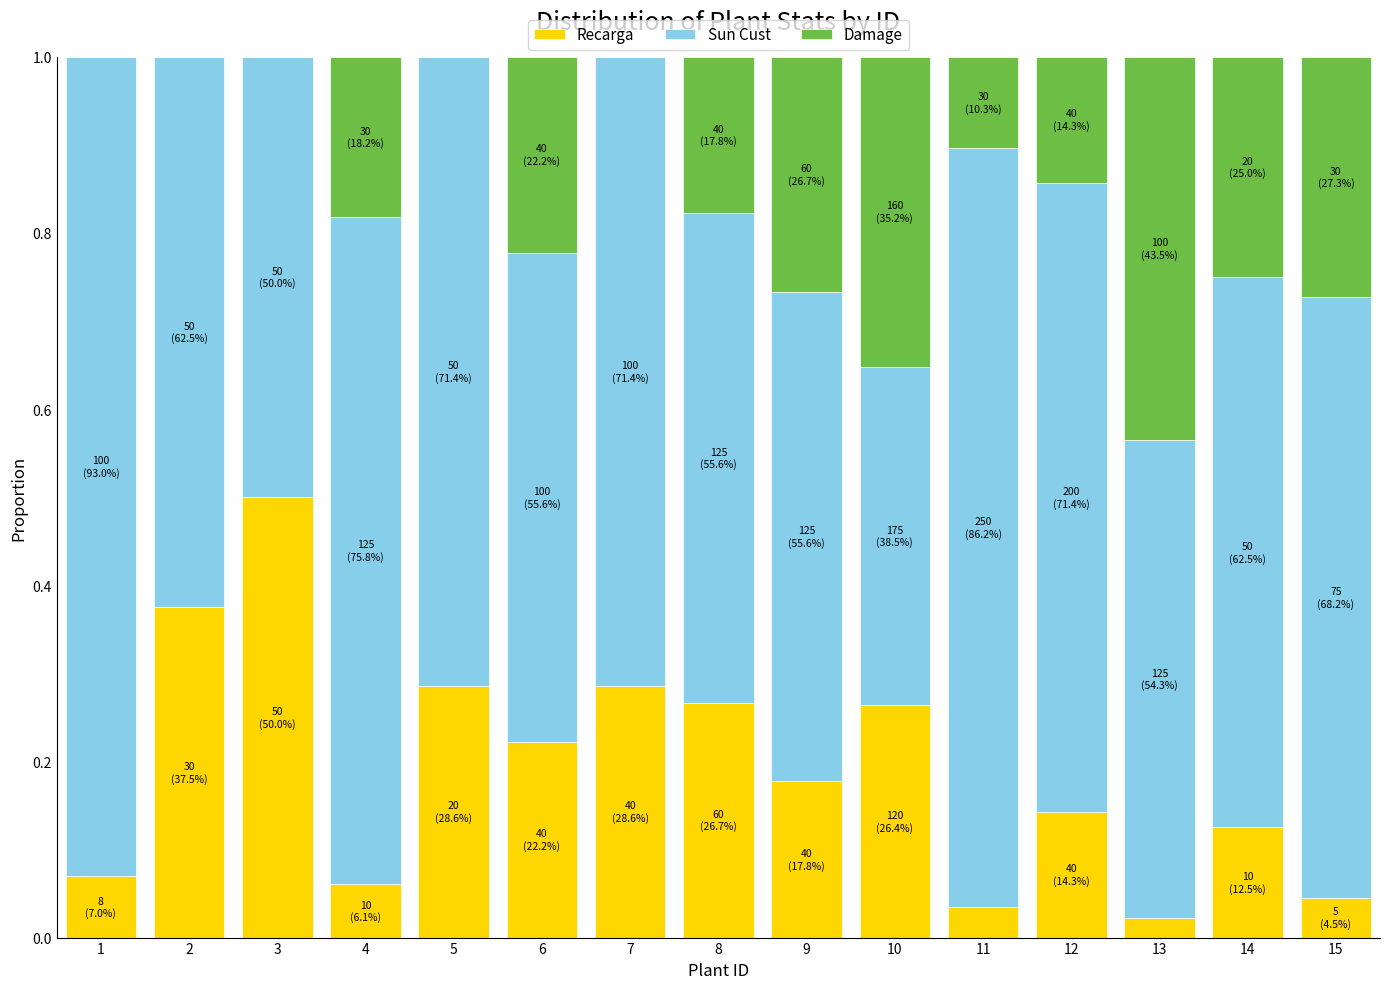

The Recarga series shows 0.1 at 15. True or false?

False